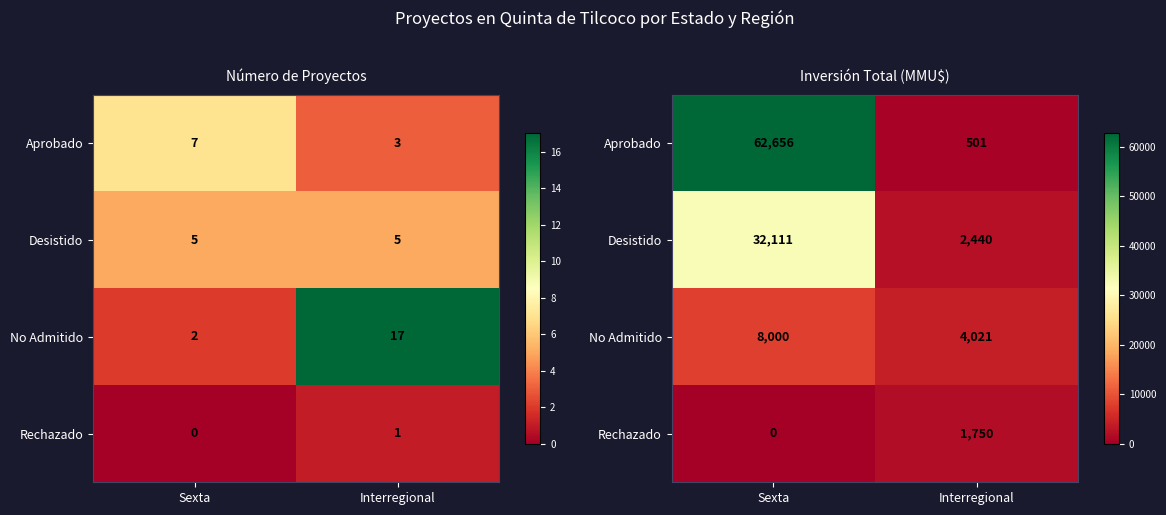

At how many categories does at least one series exceed 5812?

1